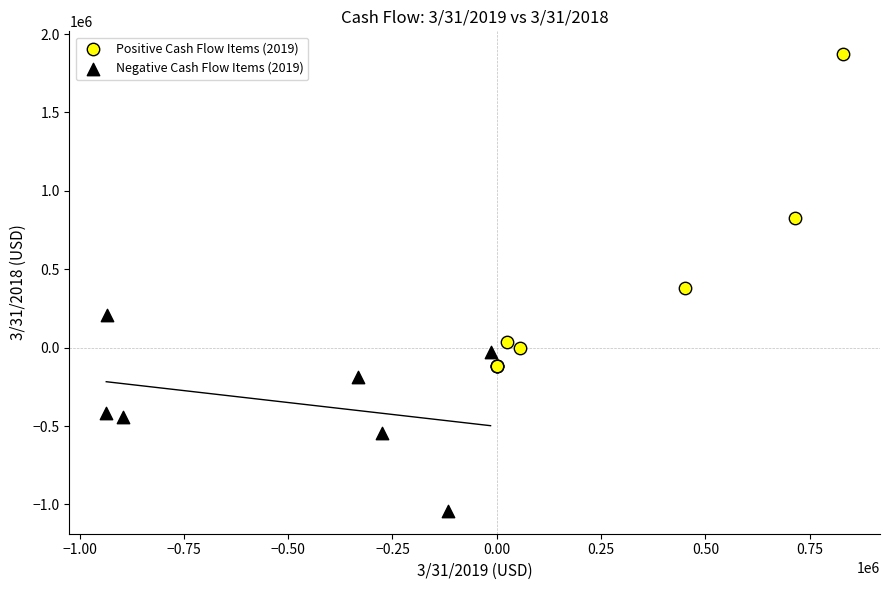

What are all the series names shown in the legend?

Positive Cash Flow Items (2019), Negative Cash Flow Items (2019)